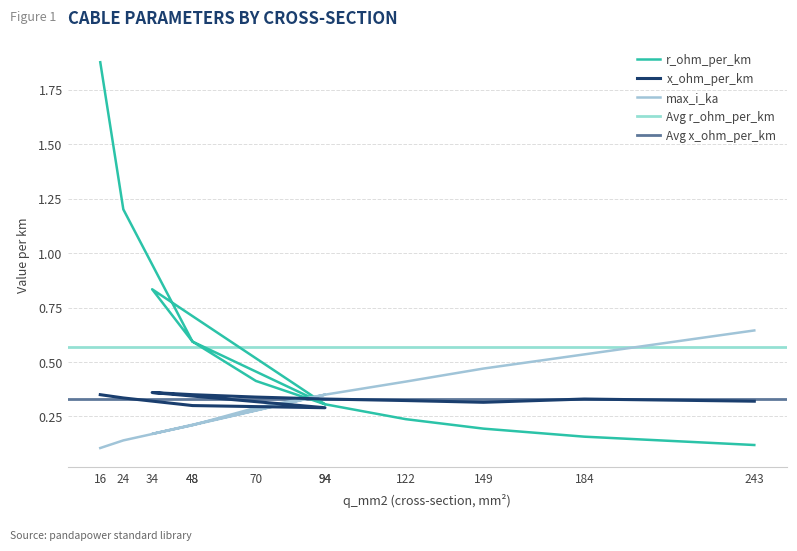

Between 48 and 70, which series saw the biggest shift?

r_ohm_per_km